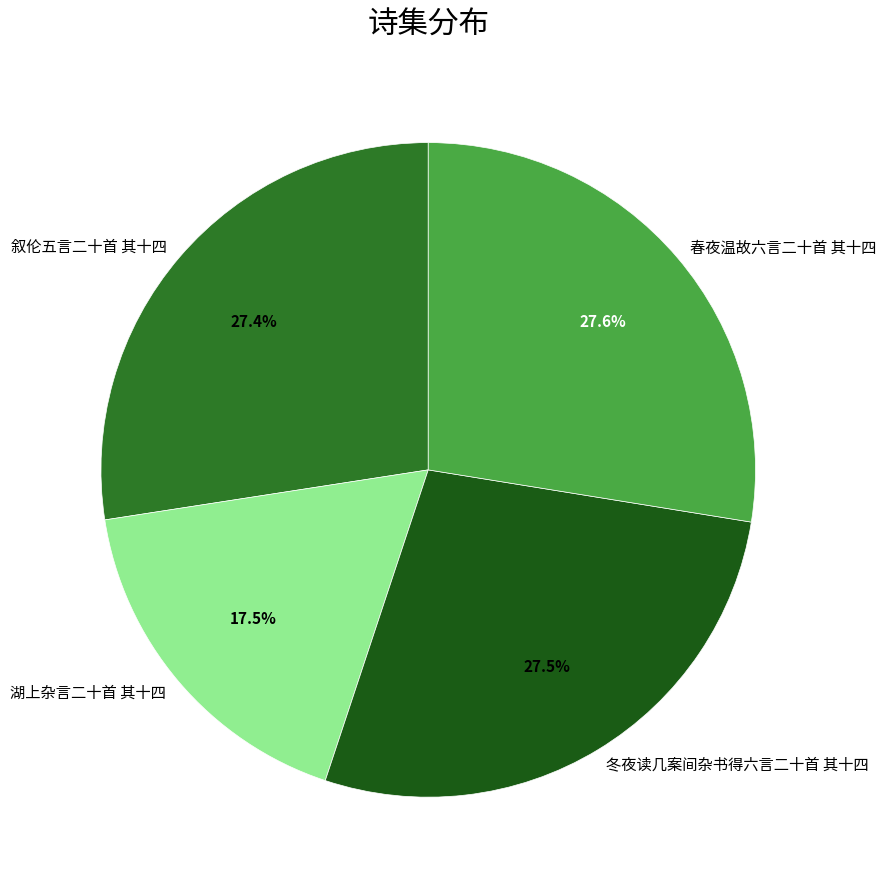

Which category has the smallest portion of the pie?

湖上杂言二十首 其十四